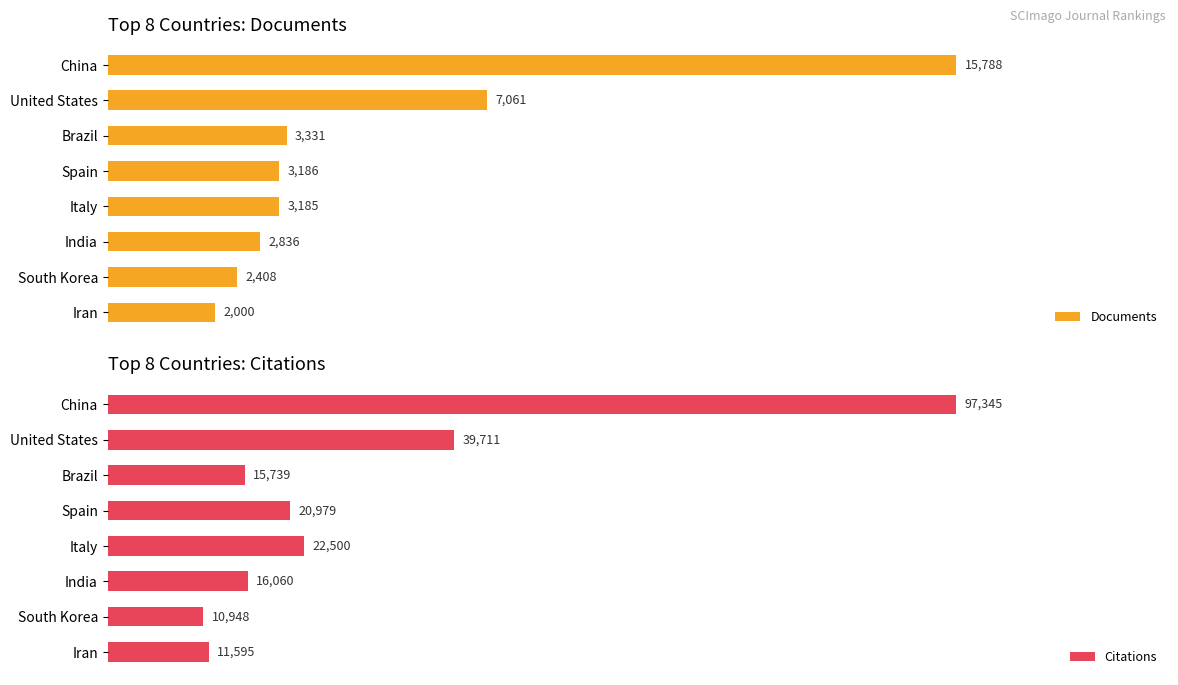

Reading right to left, extract all data points from this chart.

Documents: 2000	2408	2836	3185	3186	3331	7061	15788
Citations: 11595	10948	16060	22500	20979	15739	39711	97345